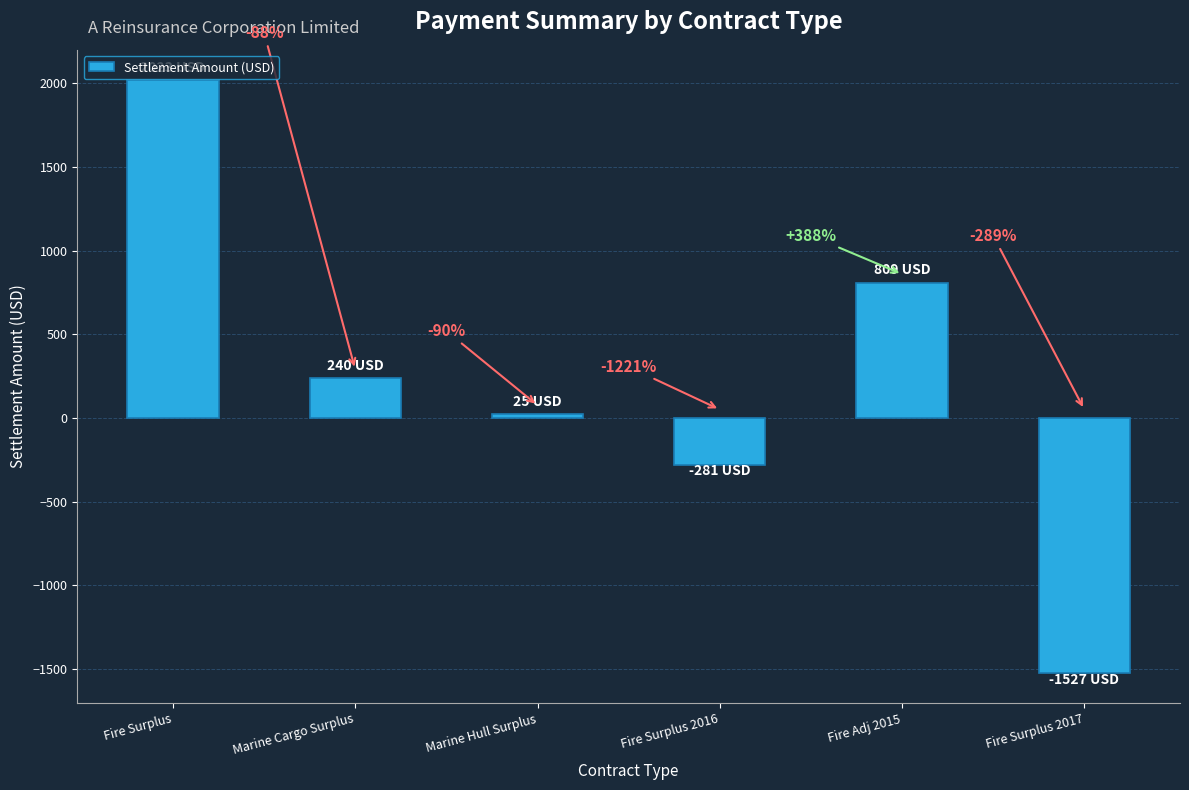

List the labels in order of value, smallest first.

Fire Surplus 2017, Fire Surplus 2016, Marine Hull Surplus, Marine Cargo Surplus, Fire Adj 2015, Fire Surplus